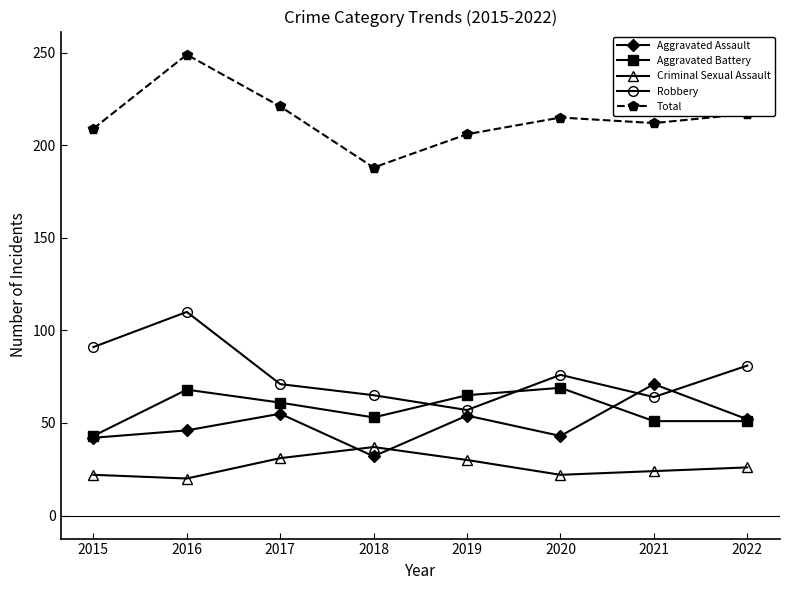

True or false: Robbery and Aggravated Assault cross at least once.

True